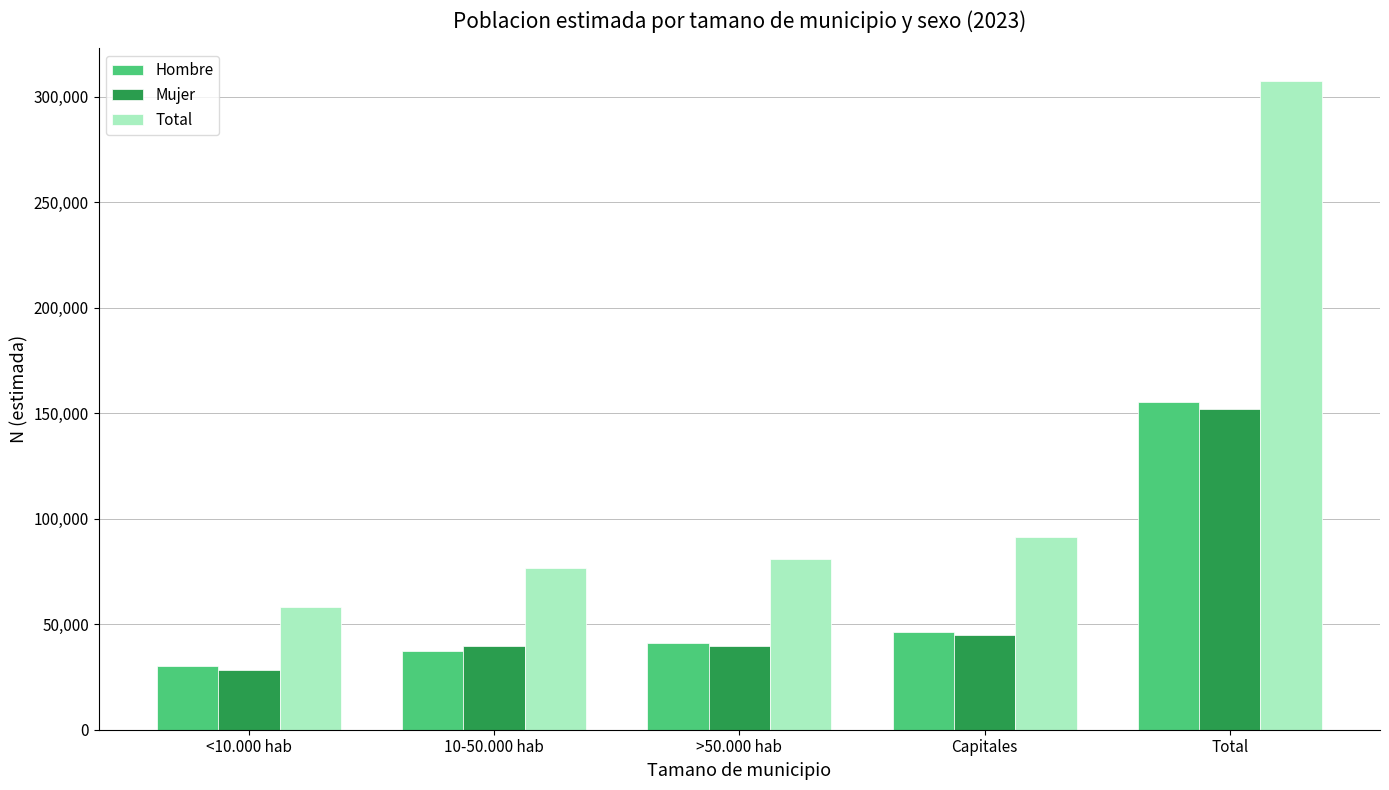

At which category is the sum across all series the highest?

Total